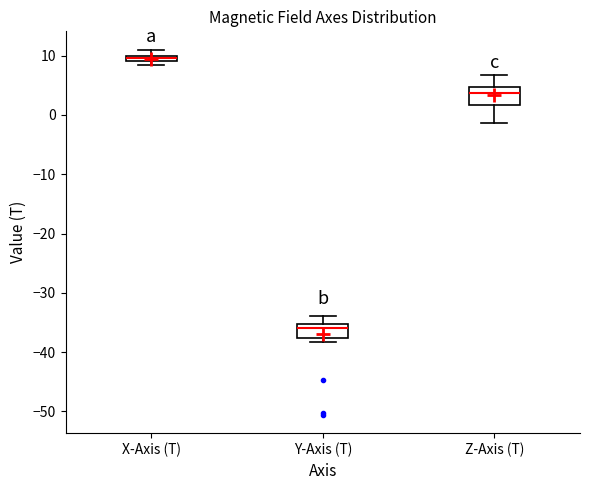

Where does the median line of the box for Y-Axis (T) sit on the y-axis? The values are not printed on the chart, so give them approximately, as read against the axis.

-36